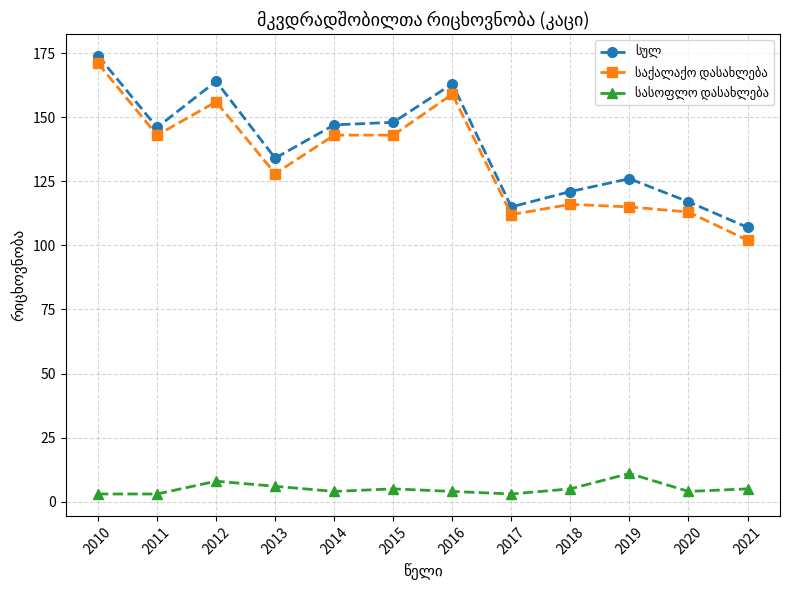

What is the spread (max minus min) of values at 2020?

113